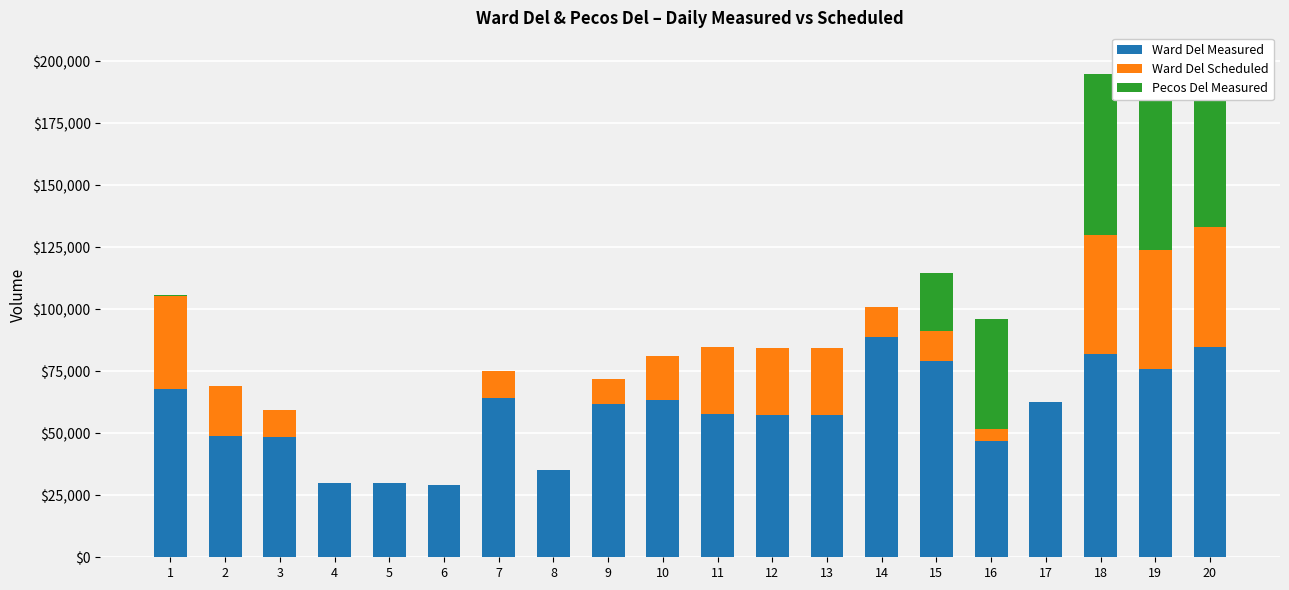

What is the maximum value for Ward Del Scheduled?

48000